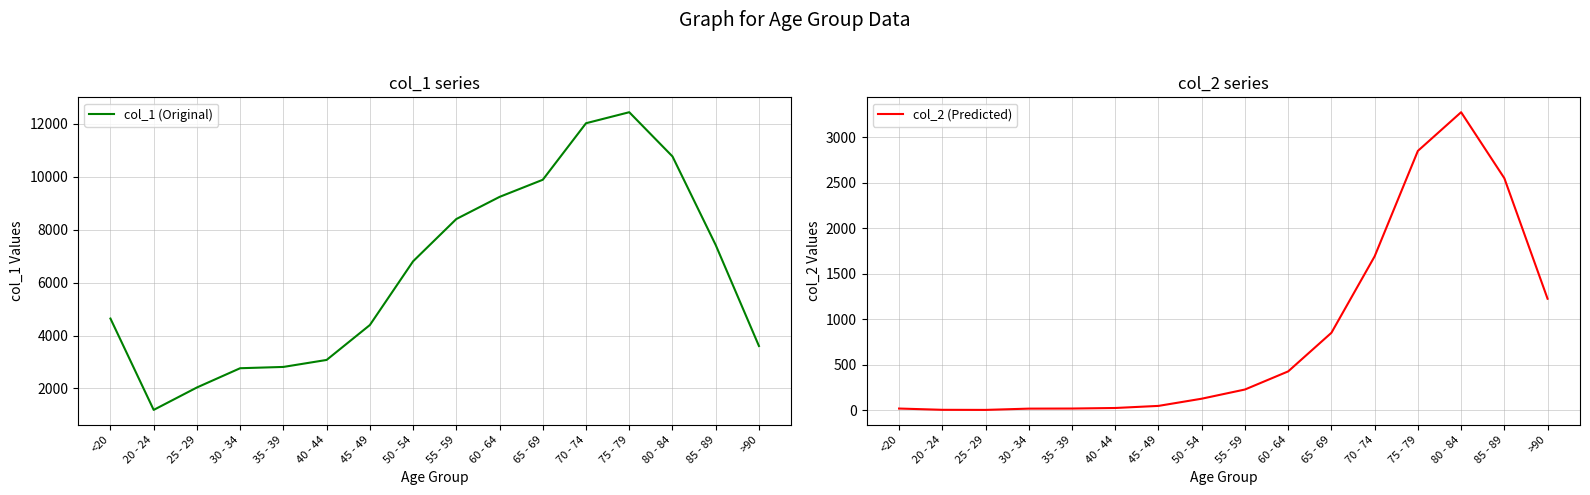

How many data points does each series have?

16